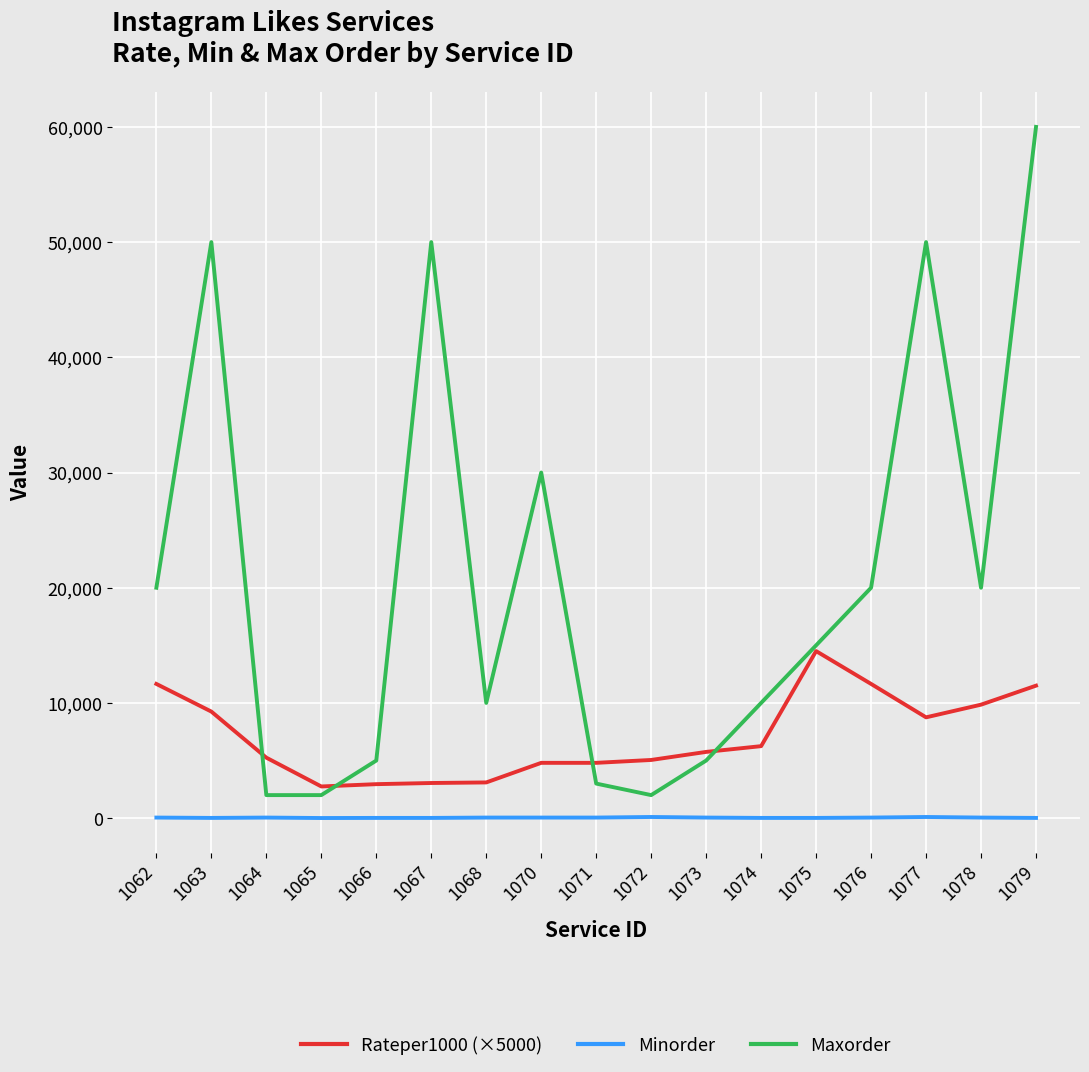

The Rateper1000 (×5000) series shows 8750 at 1077. True or false?

True